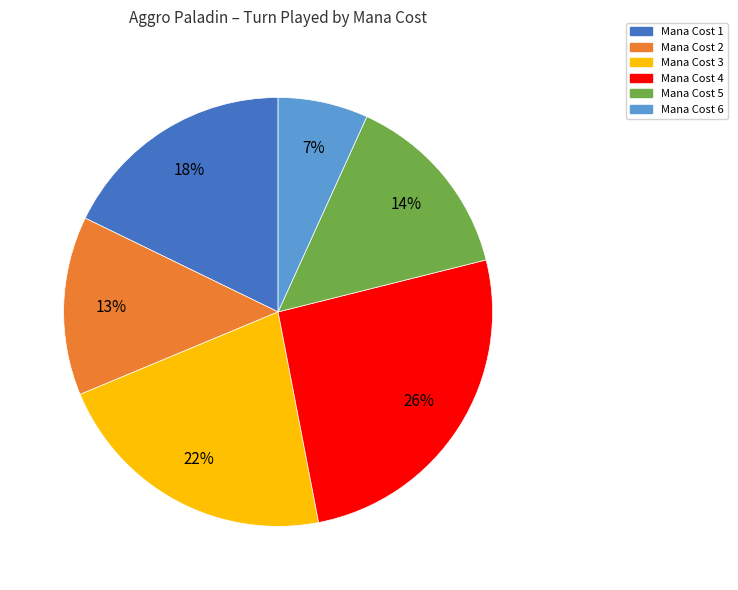

How many segments does this pie chart have?

6